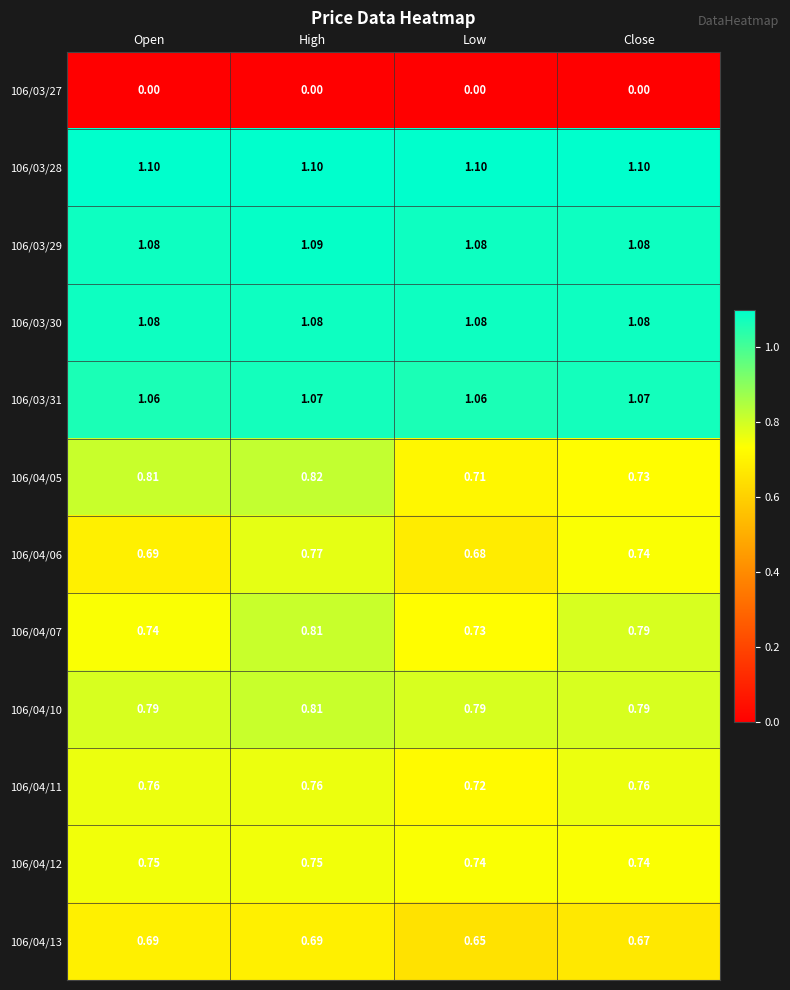

At which category is the sum across all series the highest?

High